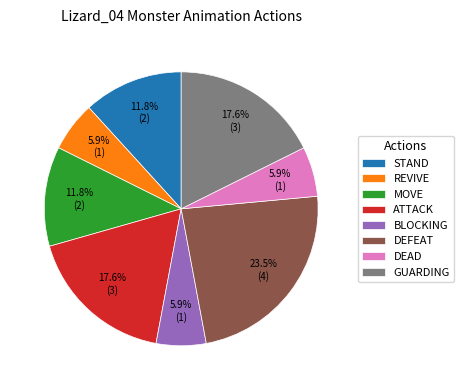

To the nearest percent, what portion does GUARDING represent?

18%